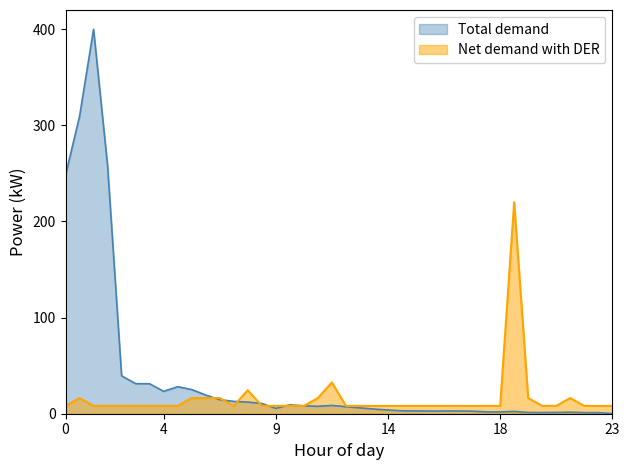

Between 28 and 1, which is larger?

1